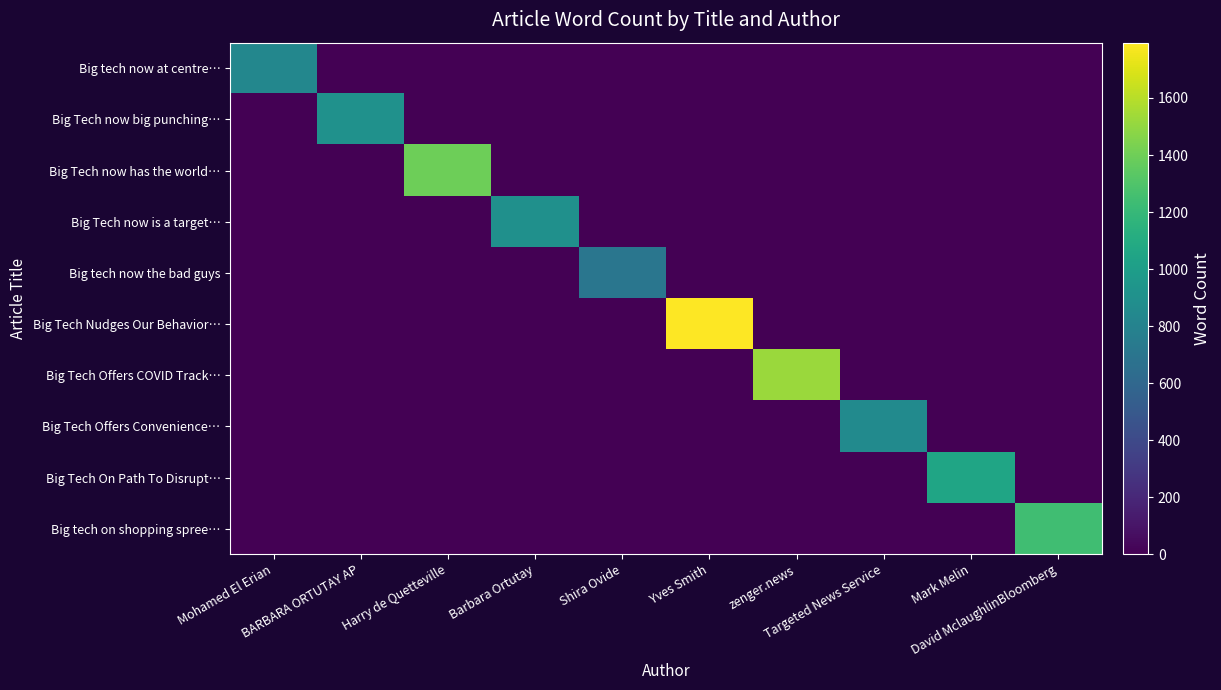

Count the number of data series in this chart.

10